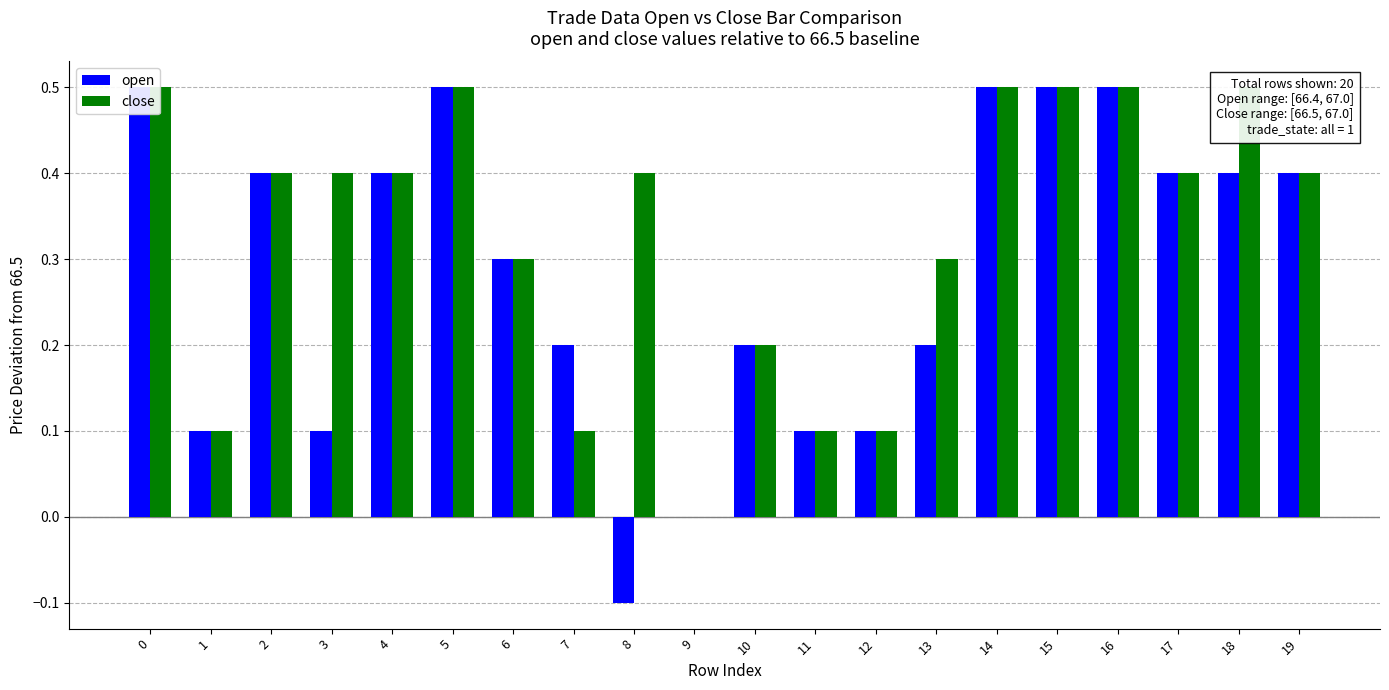

What are all the series names shown in the legend?

open, close